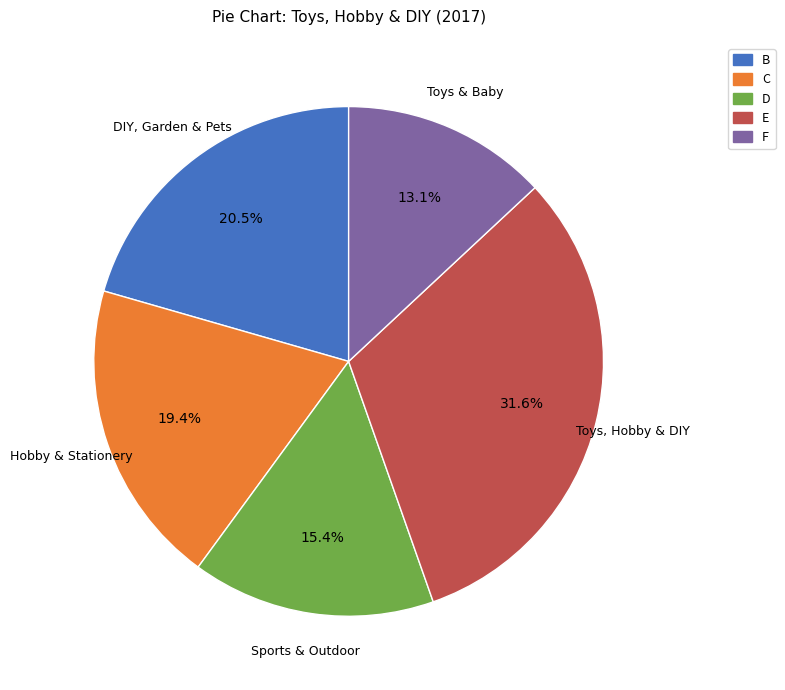

Which category has the biggest portion of the pie?

E